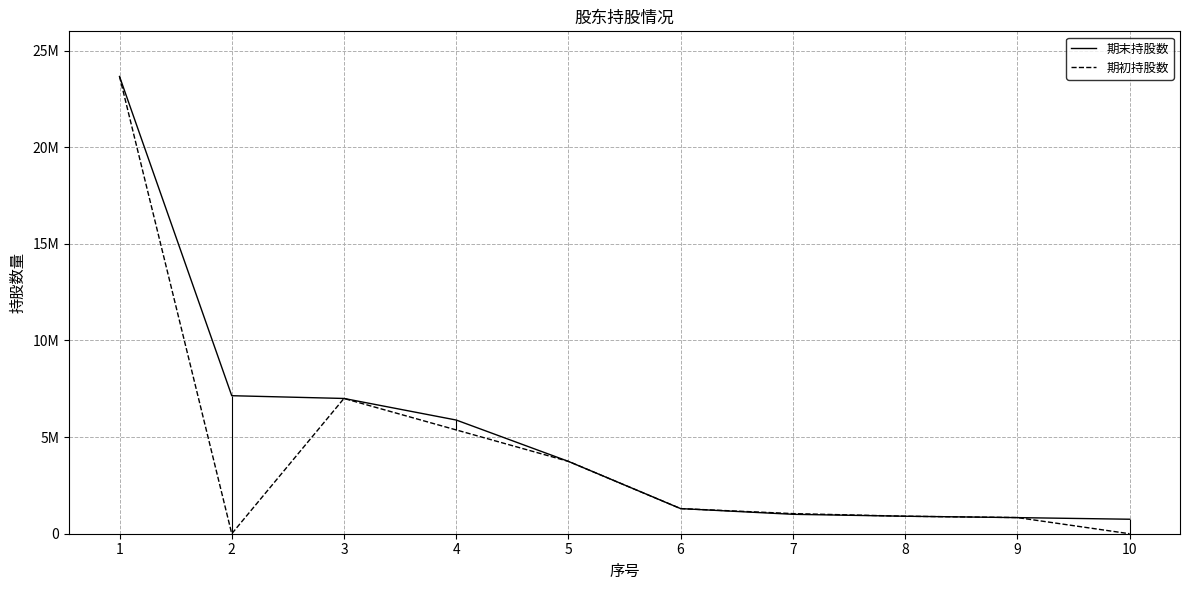

Where does the 期初持股数 series first go above 1300000?

1